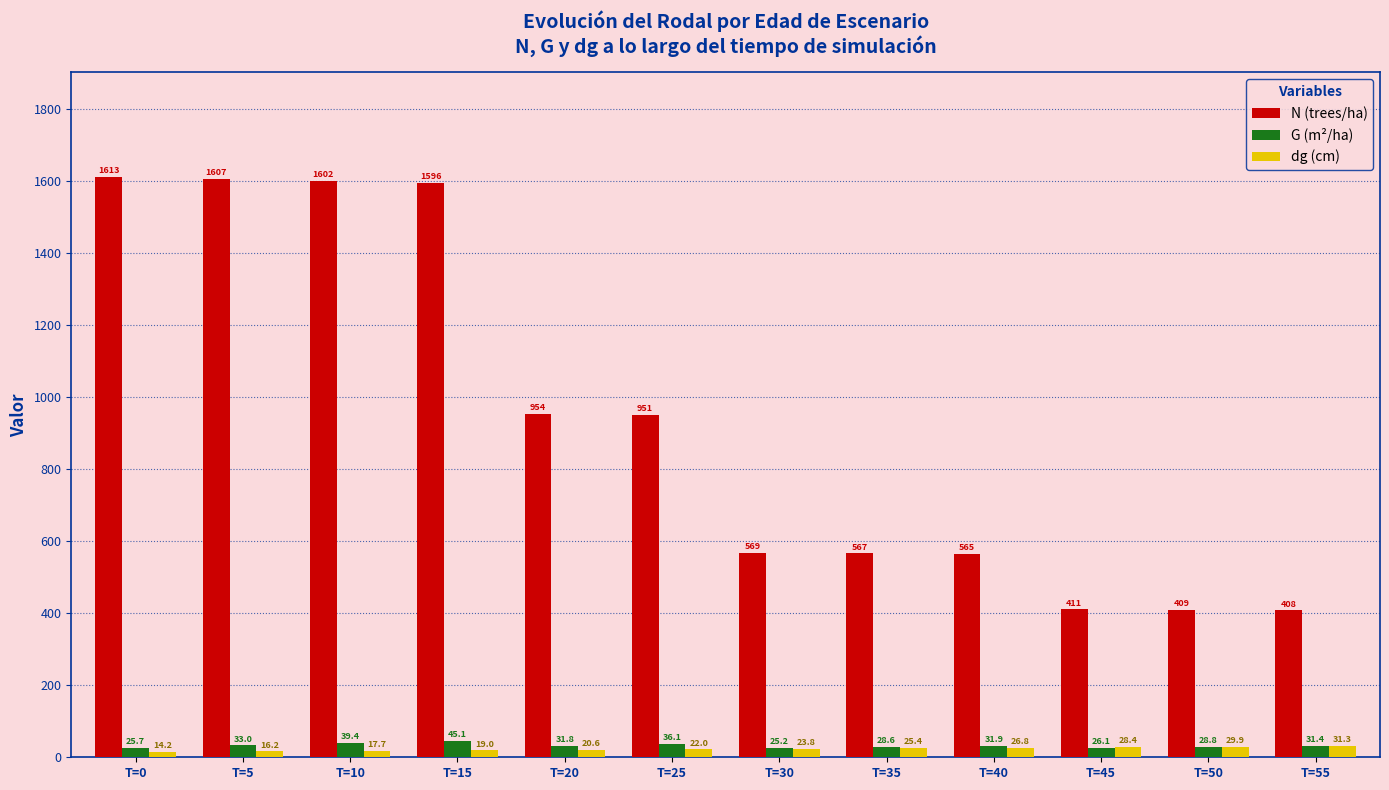

What is the difference between the maximum and second lowest values in the G (m²/ha) series?

19.4